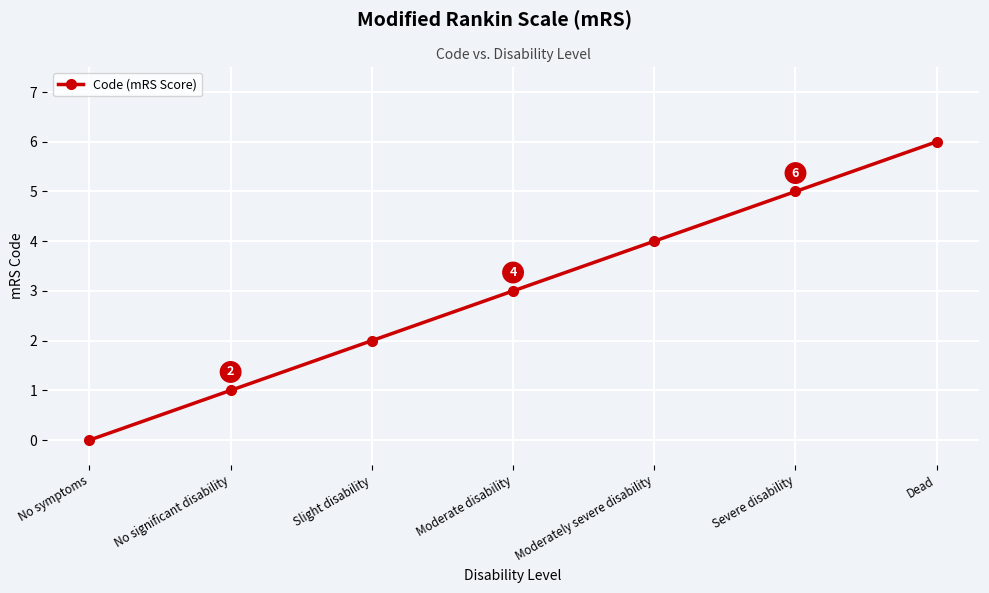

The value at Severe disability is 9. True or false?

False